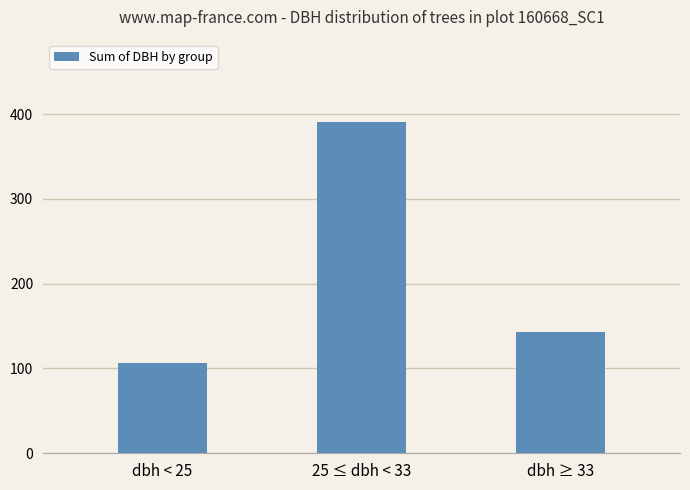

Which label corresponds to the largest value in the chart?

25 ≤ dbh < 33